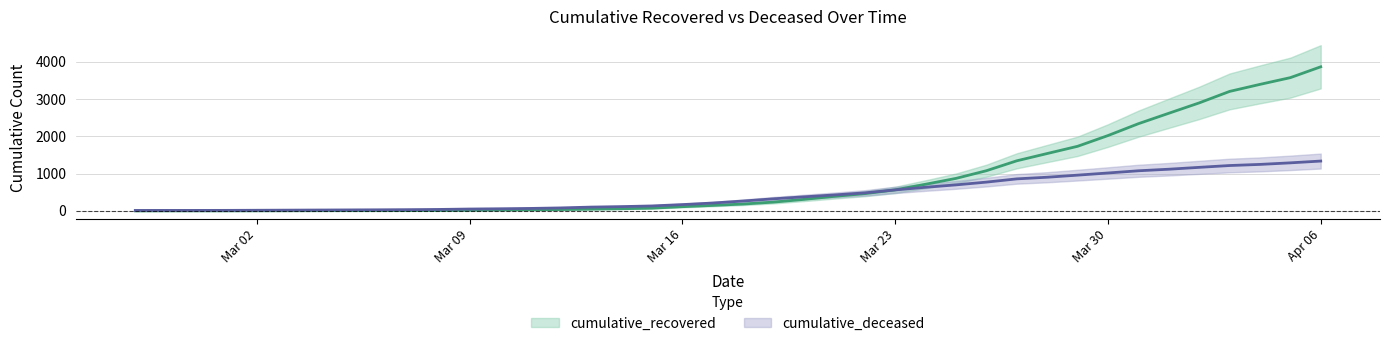

How many categories are shown in the chart?

40